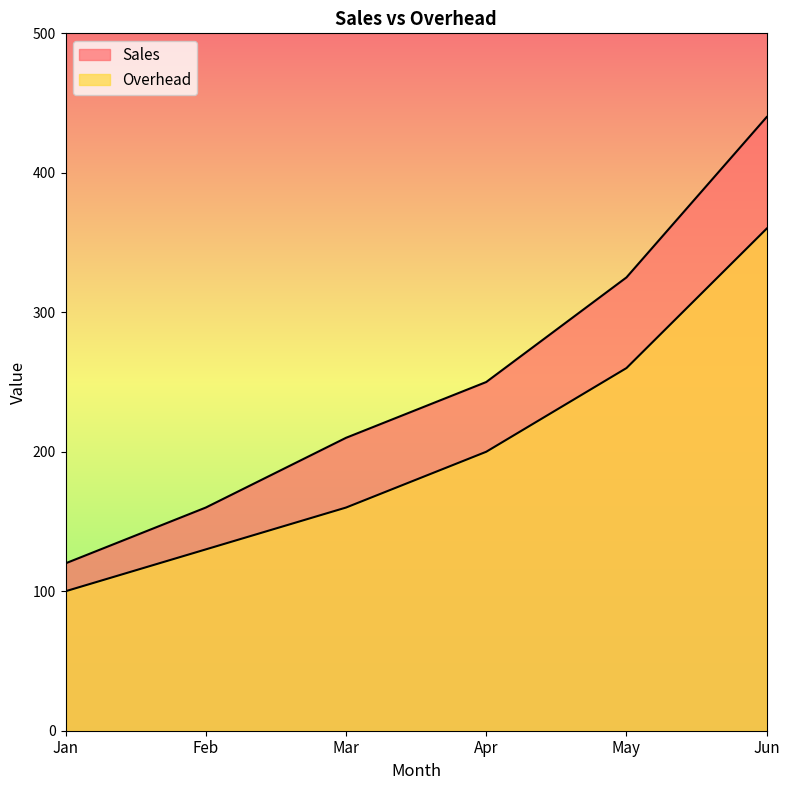

Between May and Feb, which is larger?

May